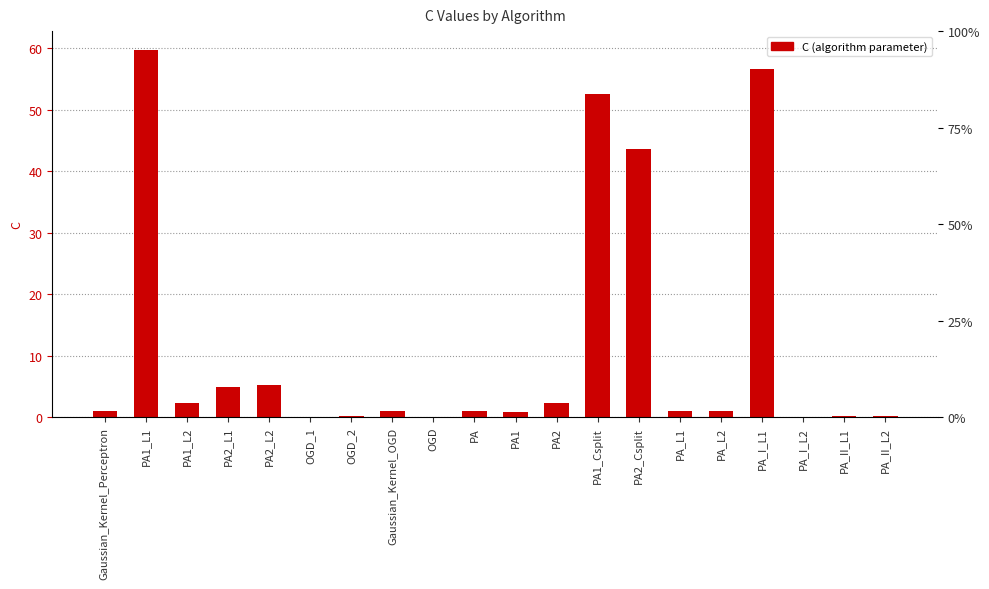

Which label corresponds to the smallest value in the chart?

PA_I_L2